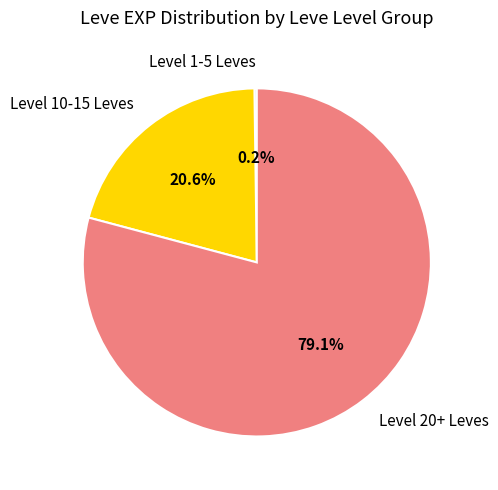

Does any single category account for the majority?

Yes